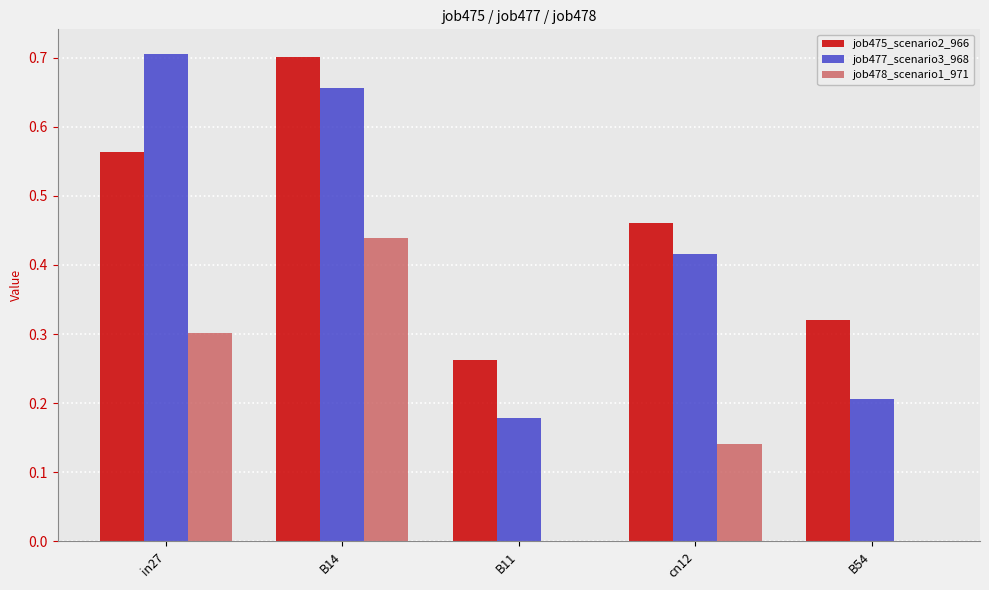

Where is job475_scenario2_966 nearest to the value 0?

B11